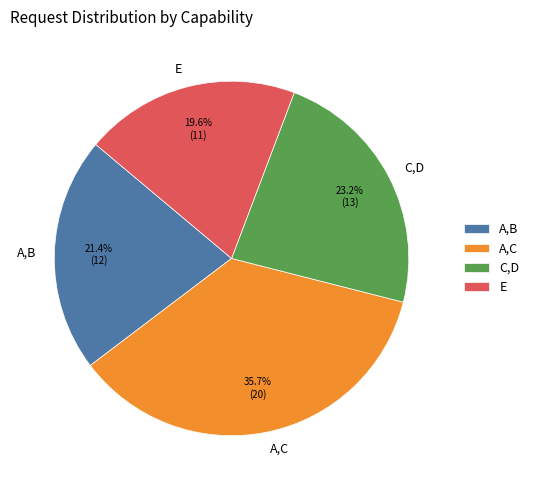

True or false: E accounts for 13% of the total.

False